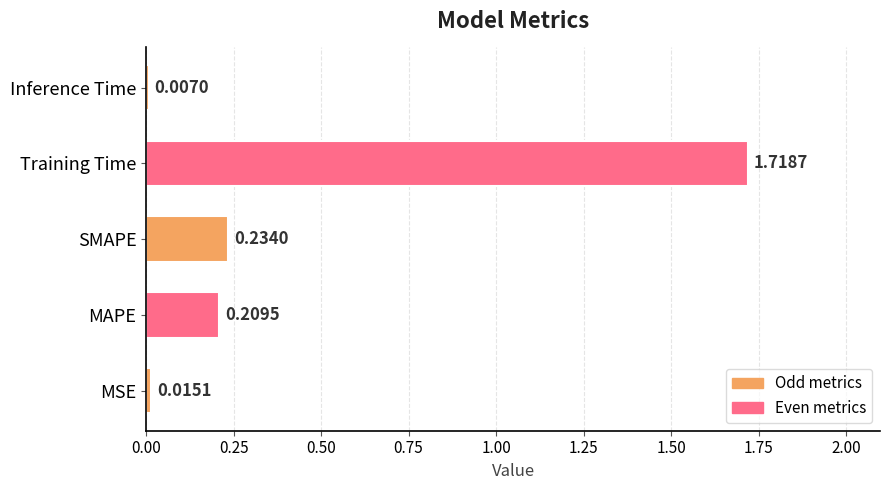

List the labels in order of value, smallest first.

Inference Time, MSE, MAPE, SMAPE, Training Time